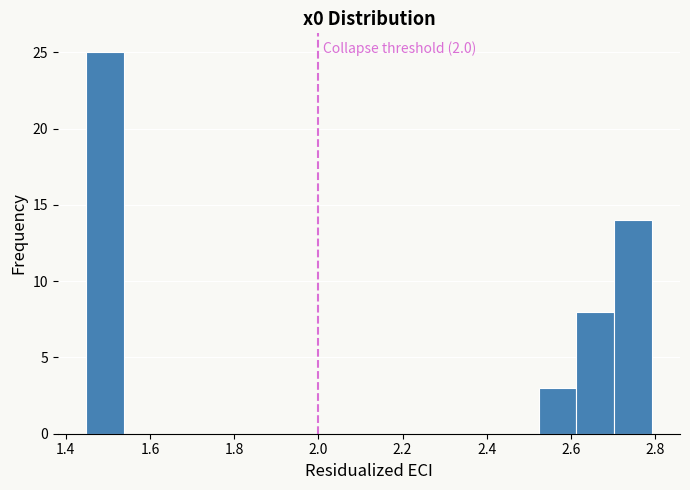

Over which range of the x-axis is the bar tallest?

1.44 to 1.54